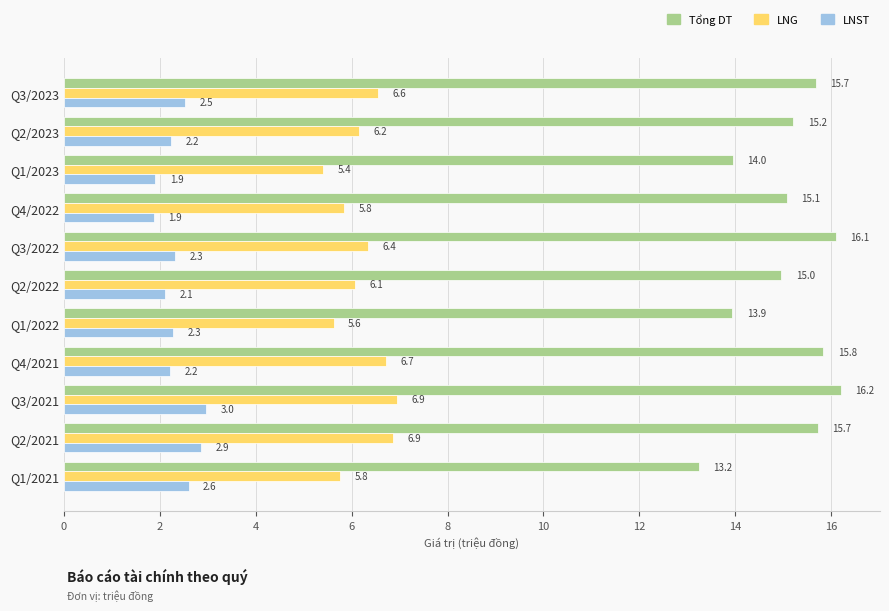

What is the minimum value shown in the chart?

1.9